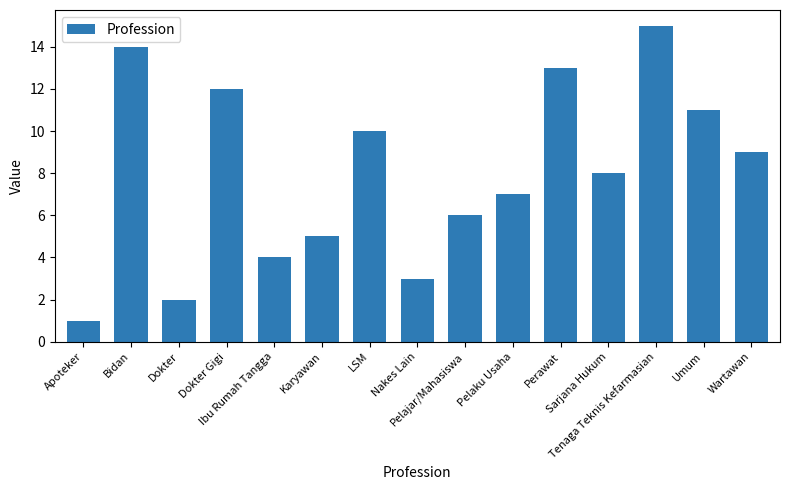

How many data points does each series have?

15